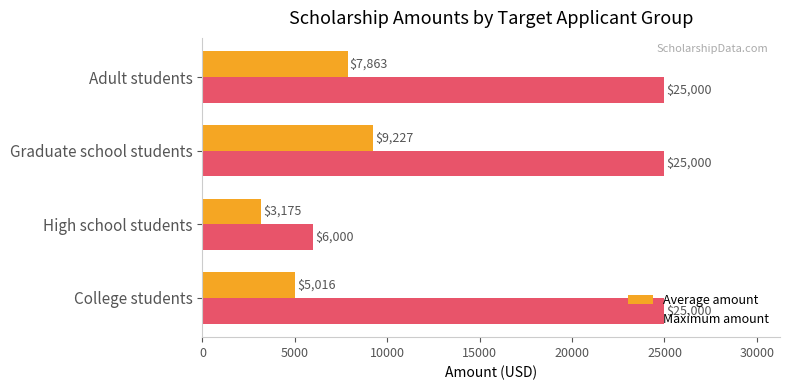

Which series changed the most between High school students and Graduate school students?

Maximum amount